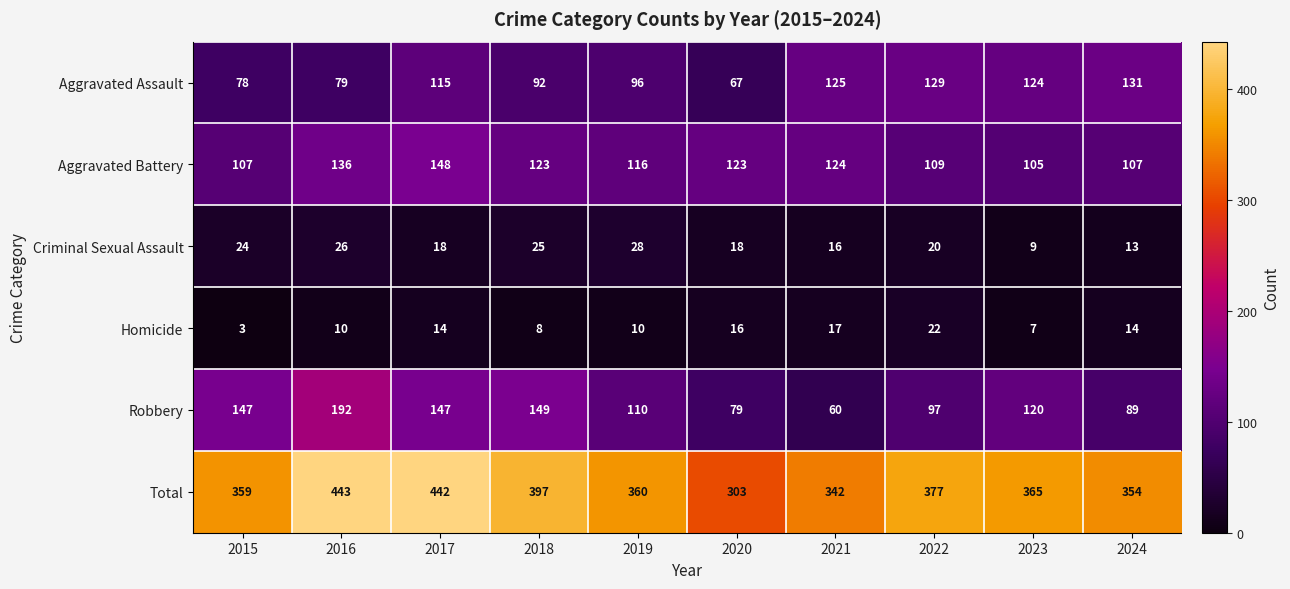

The value of Total at 2015 is 359. True or false?

True